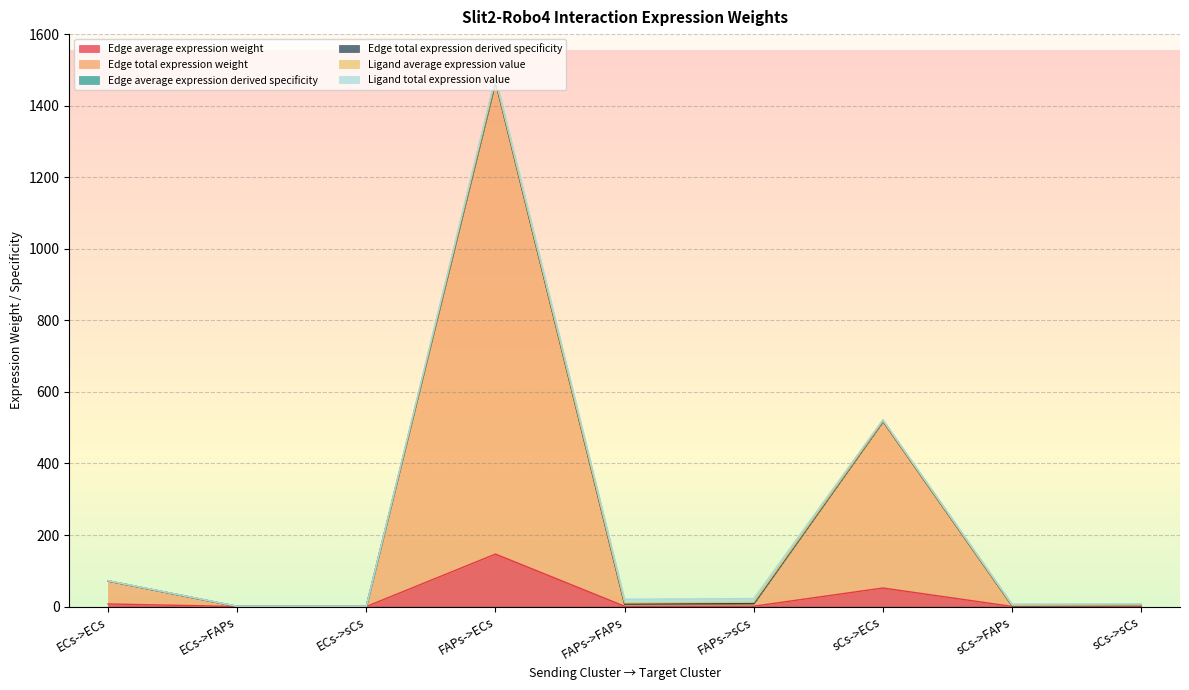

Does the chart display data point markers on the line(s)?

No